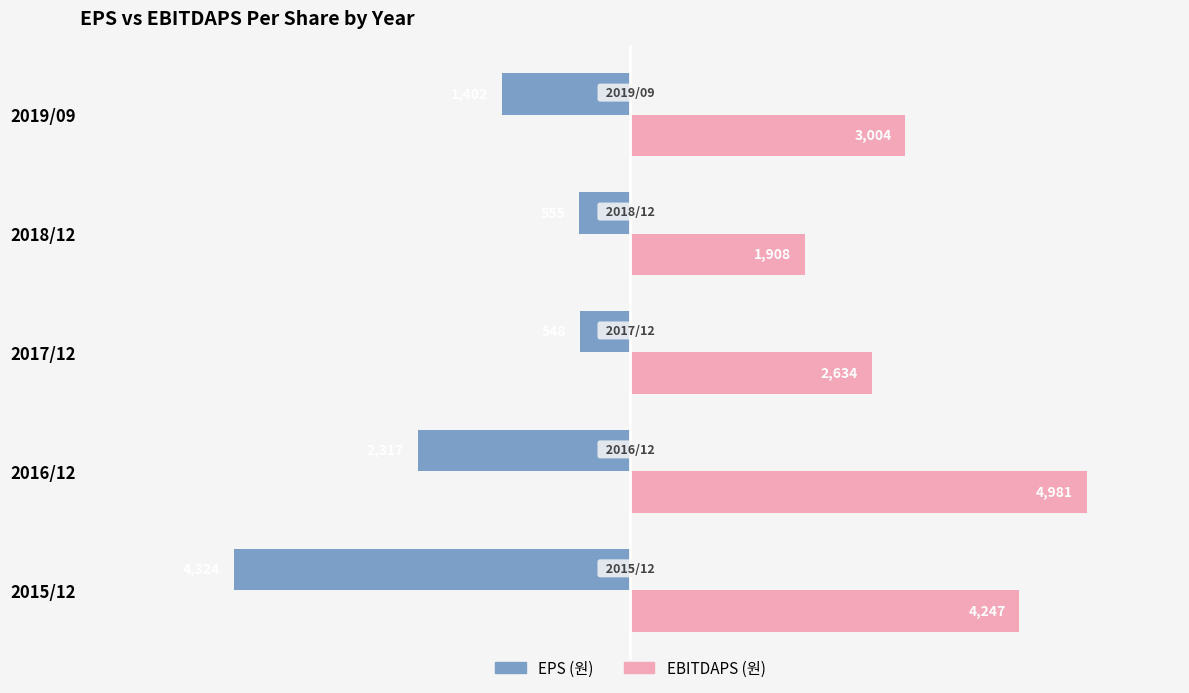

The EBITDAPS (원) series shows 1149 at 2017/12. True or false?

False